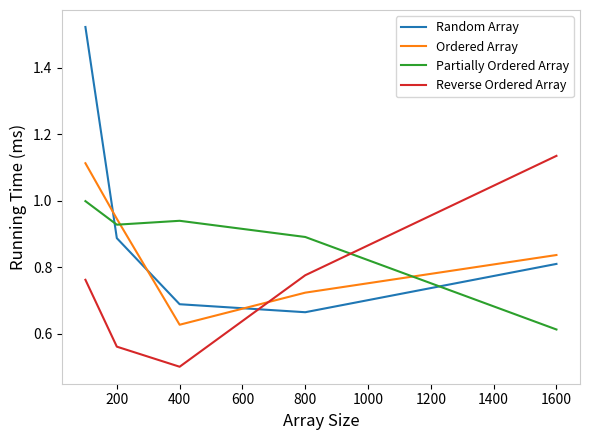

True or false: Ordered Array and Random Array intersect in this chart.

True